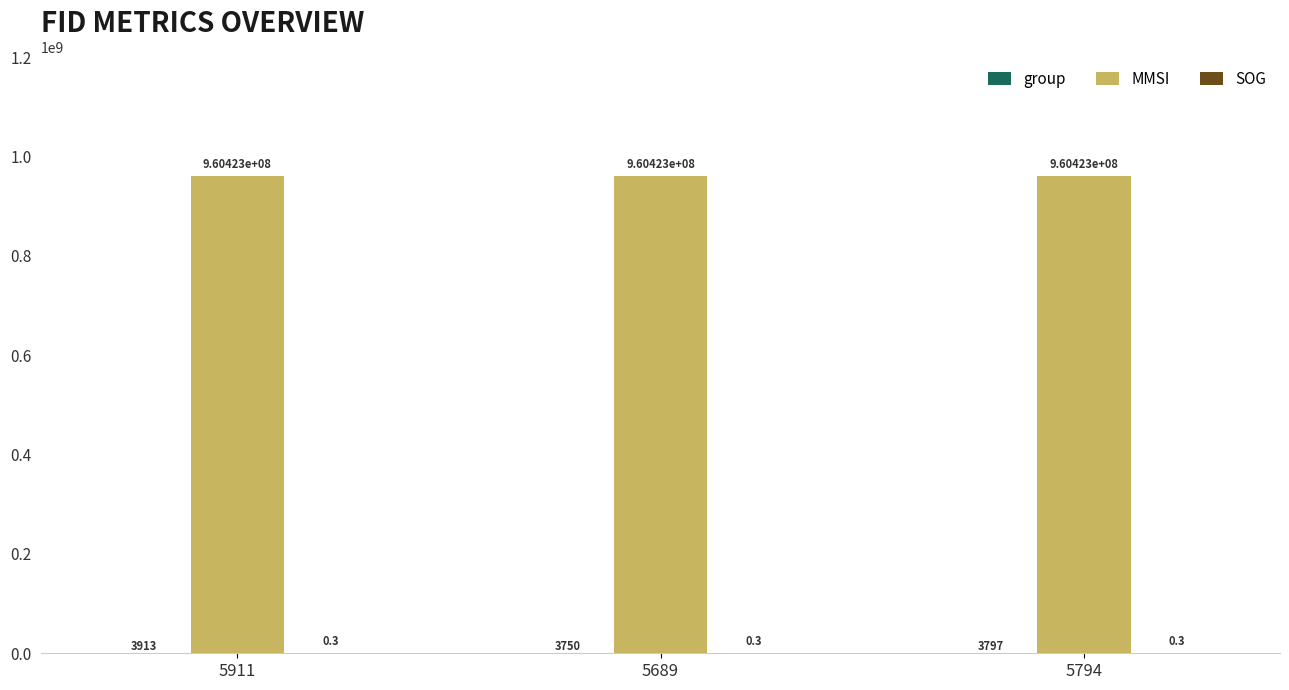

Which series has the largest total across all categories?

MMSI